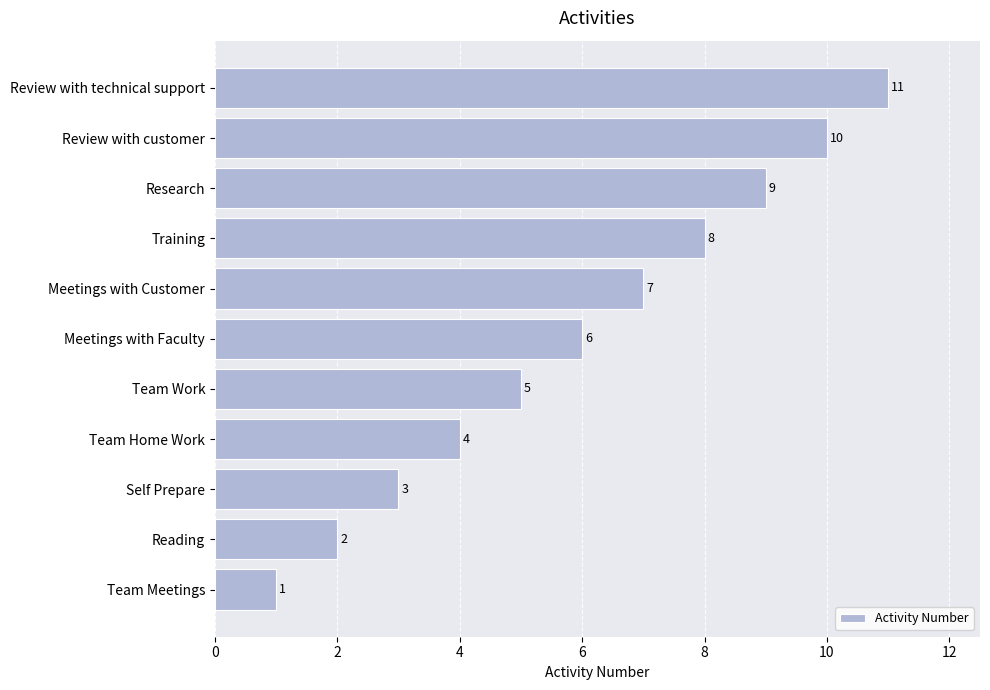

How many distinct data groups are displayed?

1